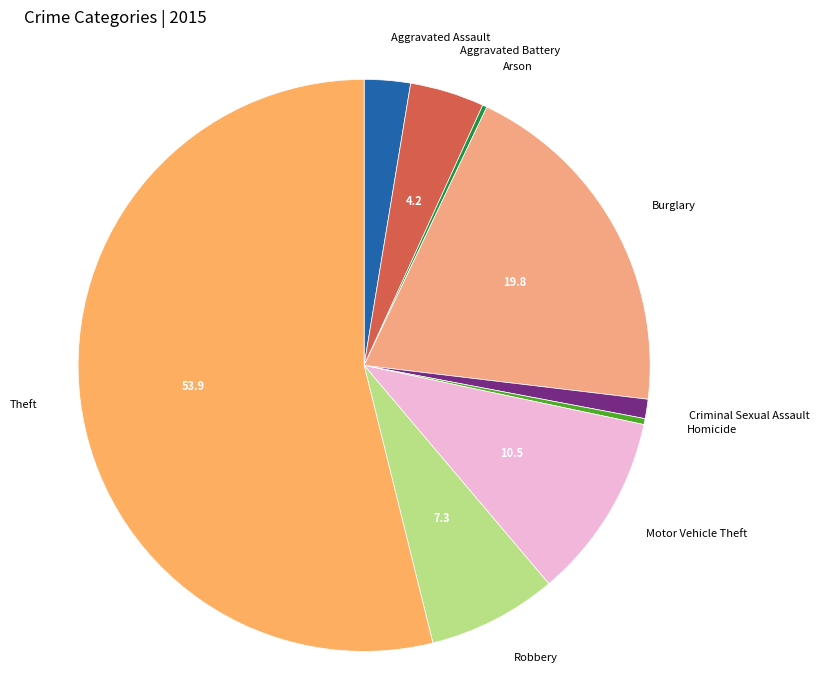

Which category has the biggest portion of the pie?

Theft